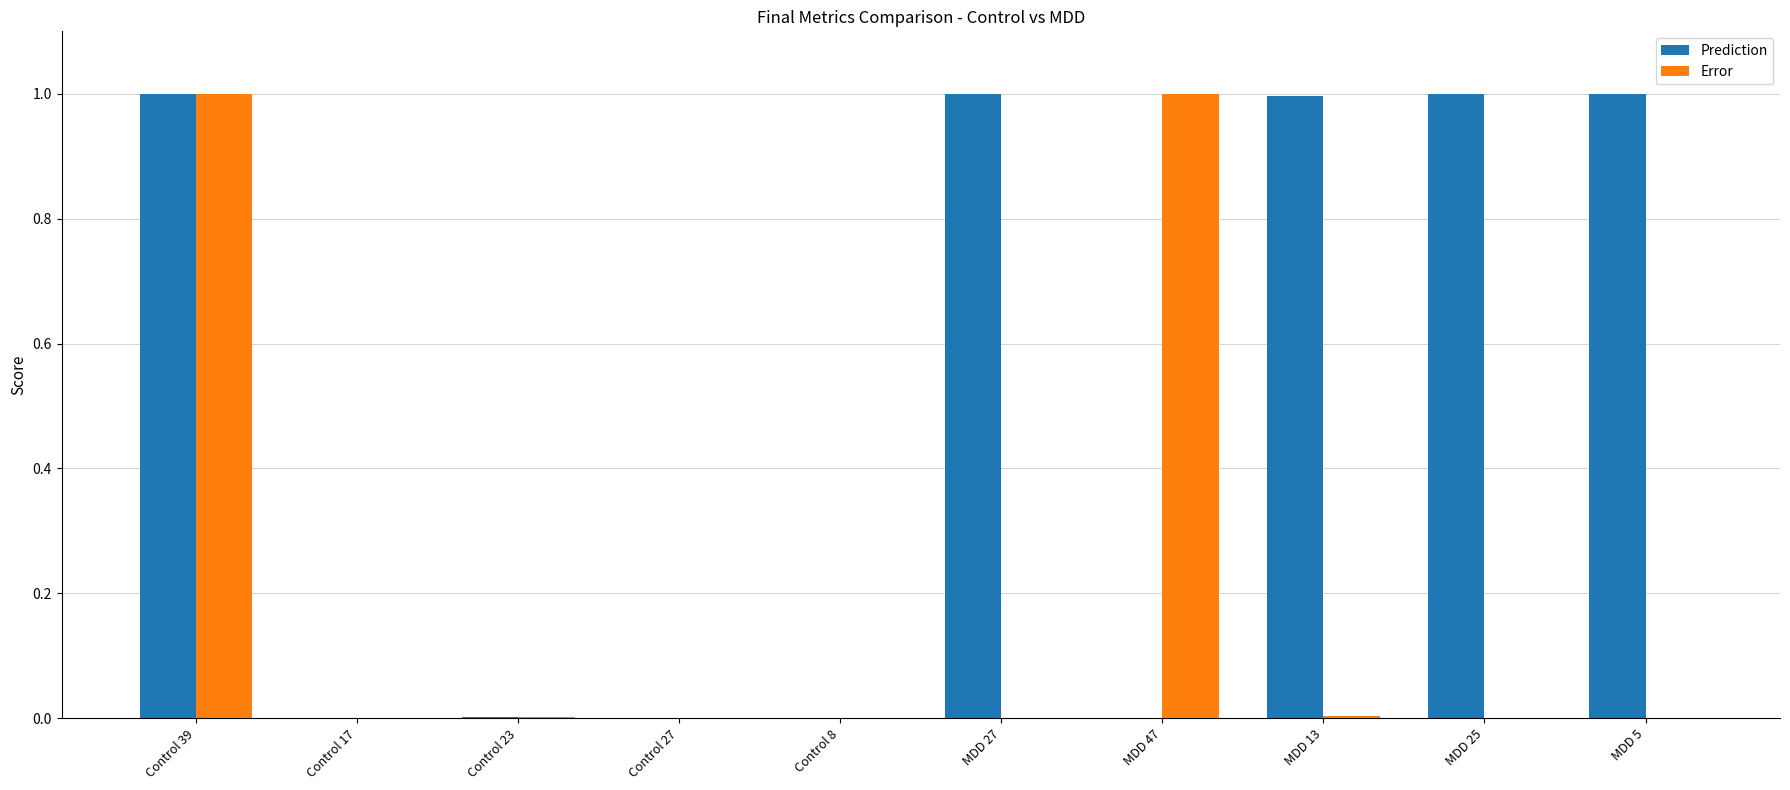

Count the number of data series in this chart.

2